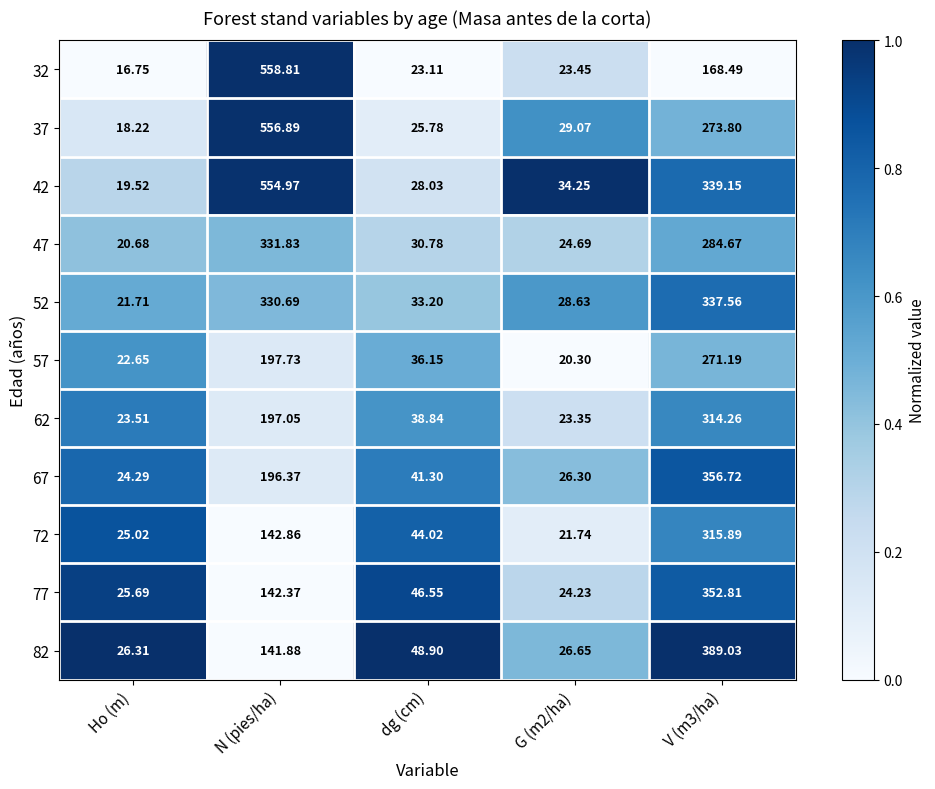

Which category has the lowest value in the 32 series?

Ho (m)